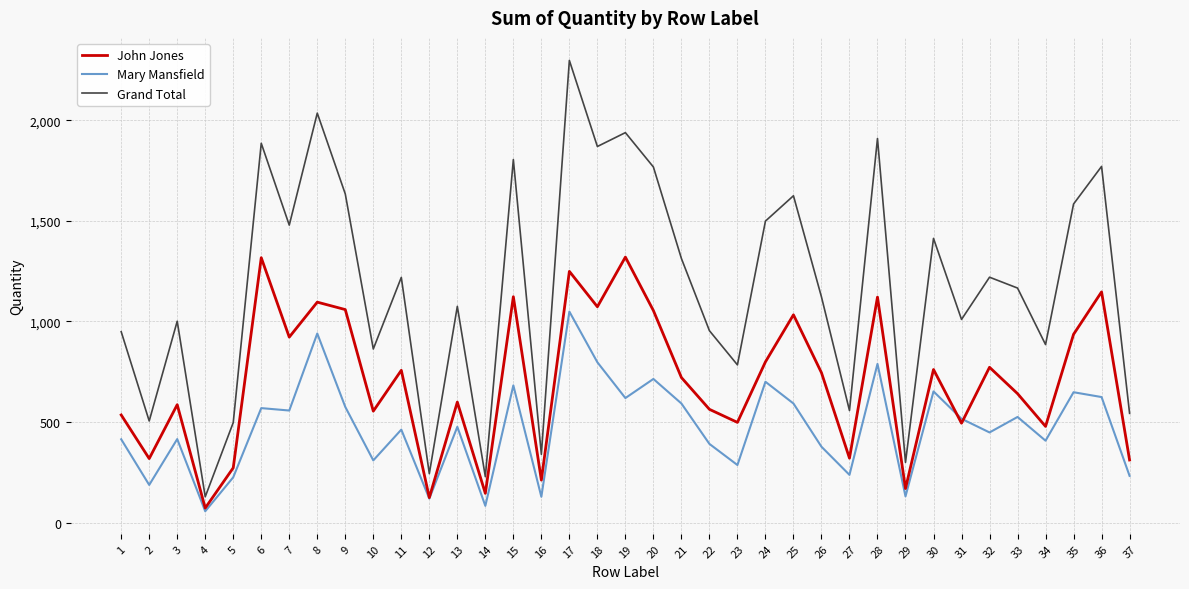

Where is the first local maximum for Grand Total?

3